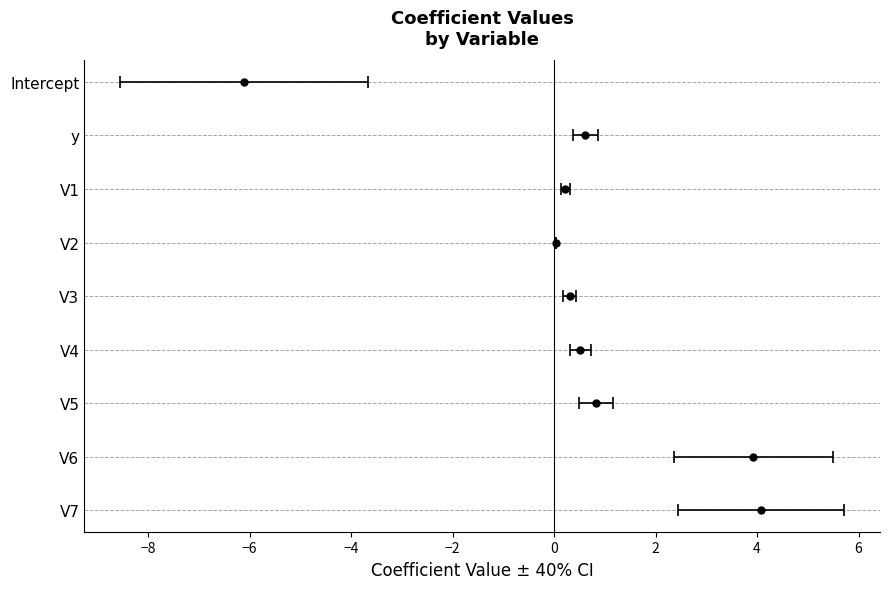

What position from the left is V5?

7